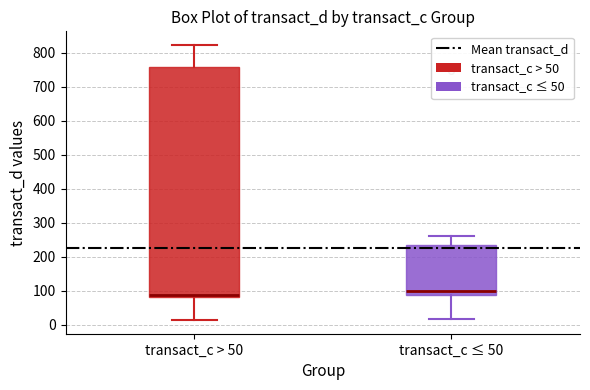

Which box's median line is the highest?

transact_c ≤ 50